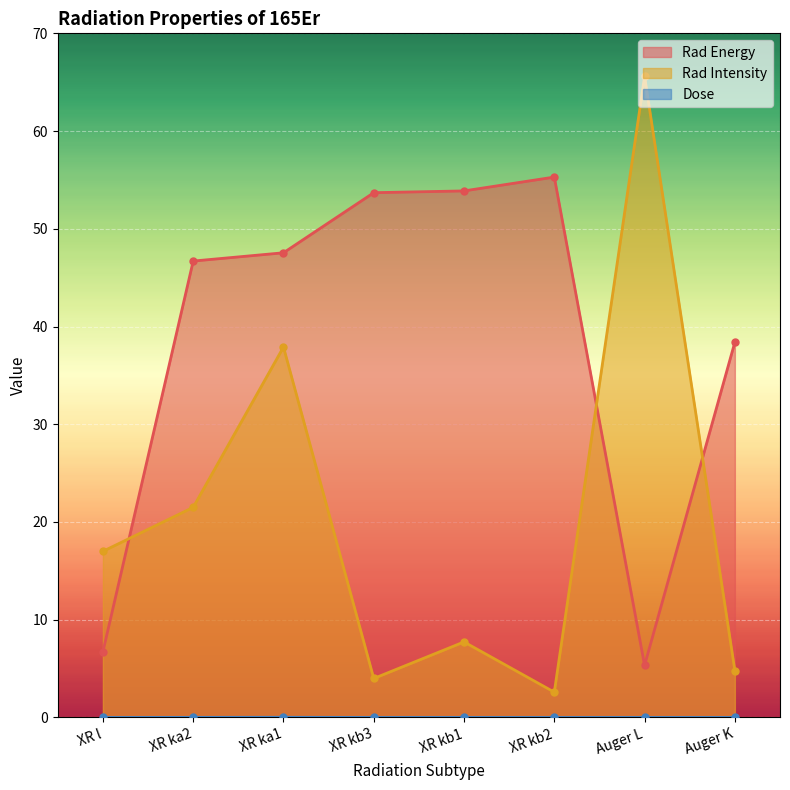

Reading left to right, extract all data points from this chart.

Rad Energy: 6.7	46.7	47.5	53.7	53.9	55.3	5.3	38.4
Rad Intensity: 17.0	21.5	37.9	4.0	7.7	2.6	65.6	4.8
Dose: 0.0	0.0	0.0	0.0	0.0	0.0	0.0	0.0